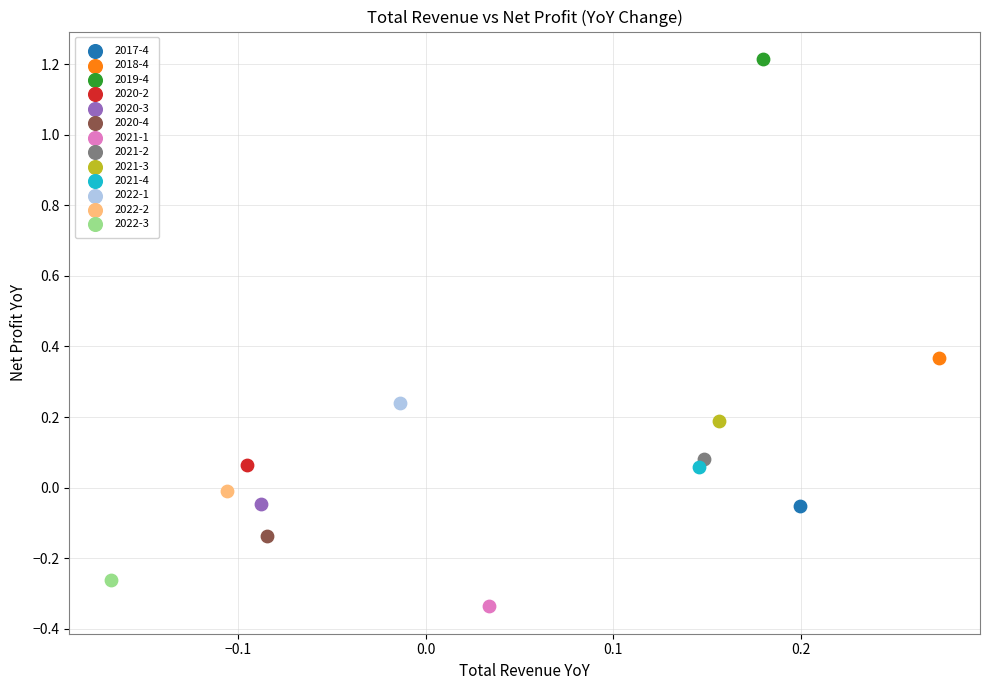

Which series reaches the minimum Y coordinate?

2021-1